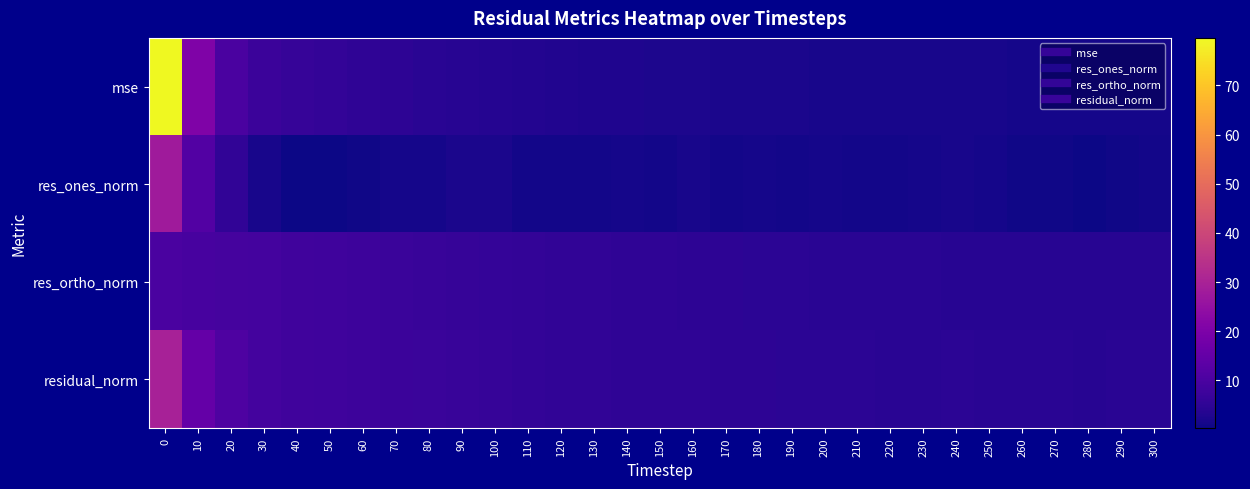

Reading left to right, list all the values displayed in this chart.

mse: 0=79.6	10=20.6	20=10.1	30=7.2	40=6.3	50=5.6	60=5.1	70=4.7	80=4.3	90=4.0	100=3.6	110=3.1	120=2.8	130=2.6	140=2.5	150=2.4	160=2.3	170=2.1	180=2.0	190=1.9	200=1.9	210=1.7	220=1.7	230=1.7	240=1.8	250=1.6	260=1.5	270=1.5	280=1.5	290=1.5	300=1.5
res_ones_norm: 0=27.8	10=11.7	20=5.3	30=1.7	40=0.3	50=0.5	60=0.8	70=1.4	80=1.5	90=1.9	100=2.0	110=1.2	120=1.0	130=1.0	140=1.5	150=1.1	160=1.6	170=1.2	180=1.4	190=1.1	200=1.4	210=1.1	220=1.2	230=1.5	240=1.8	250=1.4	260=0.6	270=0.9	280=0.6	290=0.9	300=0.9
res_ortho_norm: 0=10.0	10=9.5	20=9.1	30=8.7	40=8.3	50=7.8	60=7.5	70=7.0	80=6.7	90=6.4	100=6.0	110=5.7	120=5.5	130=5.3	140=5.0	150=5.0	160=4.8	170=4.7	180=4.5	190=4.4	200=4.3	210=4.2	220=4.2	230=4.1	240=4.0	250=4.0	260=4.0	270=4.0	280=4.0	290=4.0	300=3.9
residual_norm: 0=29.6	10=15.1	20=10.5	30=8.9	40=8.3	50=7.9	60=7.5	70=7.2	80=6.9	90=6.6	100=6.3	110=5.9	120=5.6	130=5.4	140=5.2	150=5.1	160=5.1	170=4.8	180=4.7	190=4.5	200=4.5	210=4.4	220=4.3	230=4.3	240=4.4	250=4.2	260=4.0	270=4.1	280=4.0	290=4.1	300=4.1